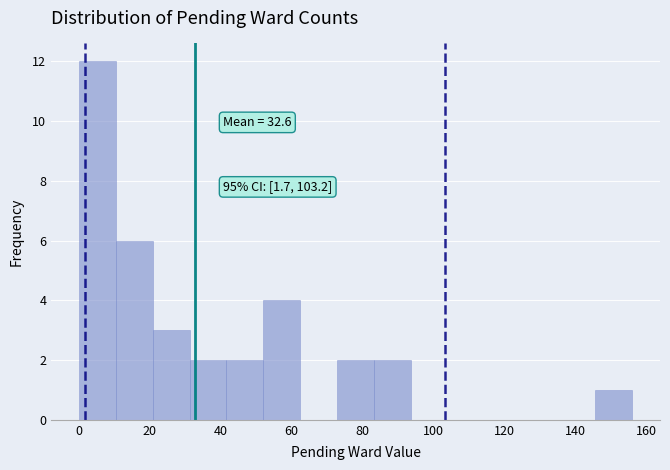

Over which range of the x-axis is the bar tallest?

0.0 to 10.4